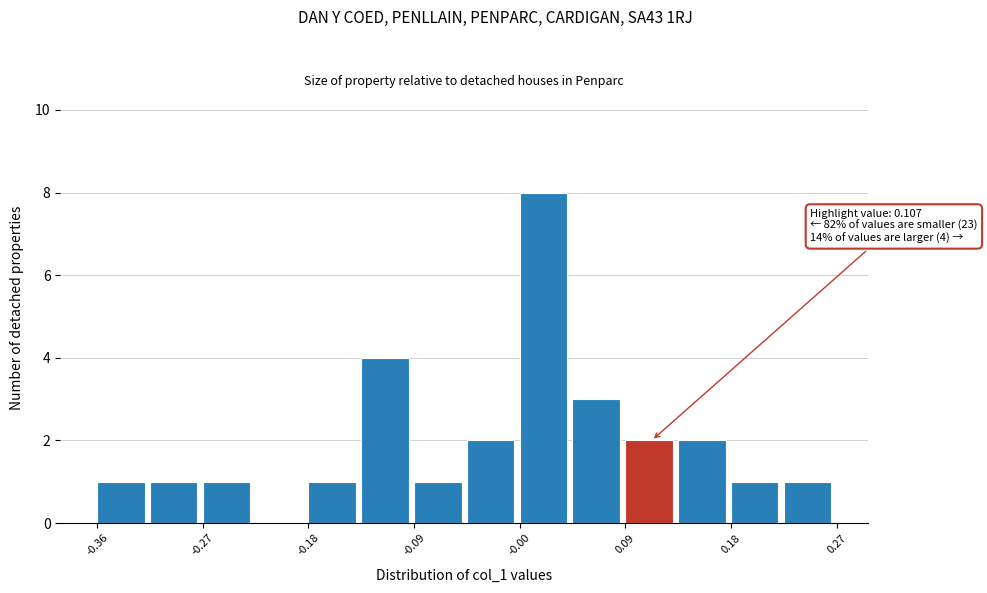

Which range on the x-axis has the tallest bar?

0.00 to 0.04